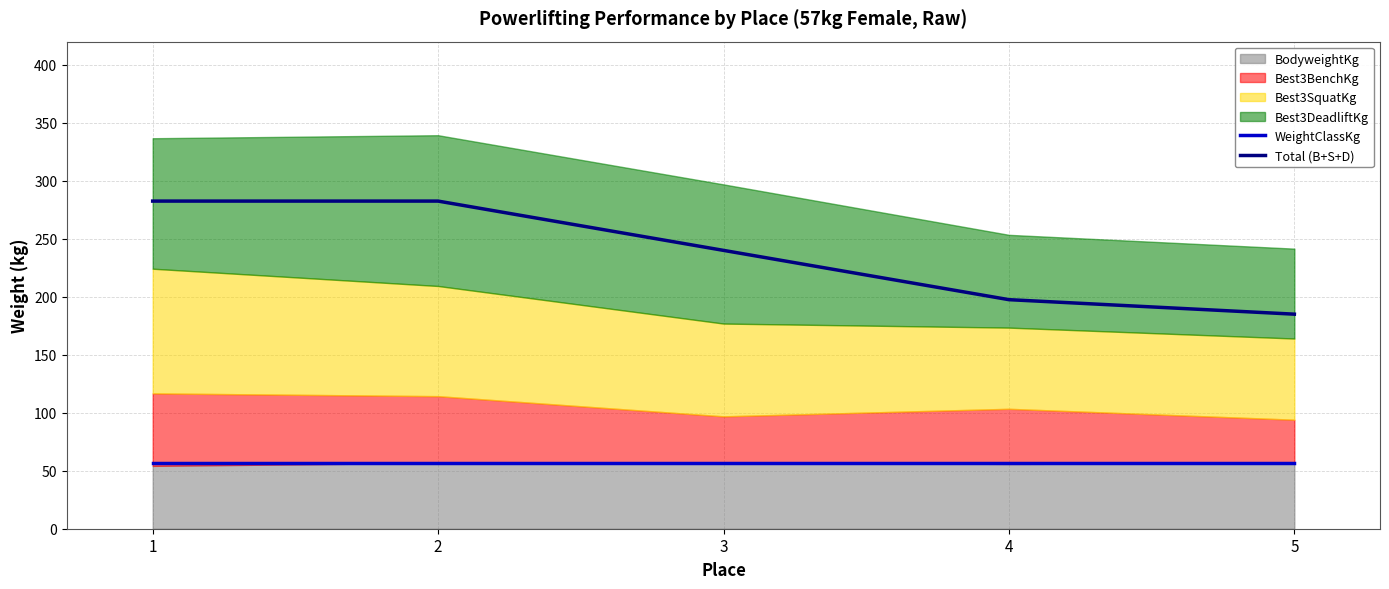

Rank the categories by WeightClassKg value from lowest to highest.

1, 2, 3, 4, 5